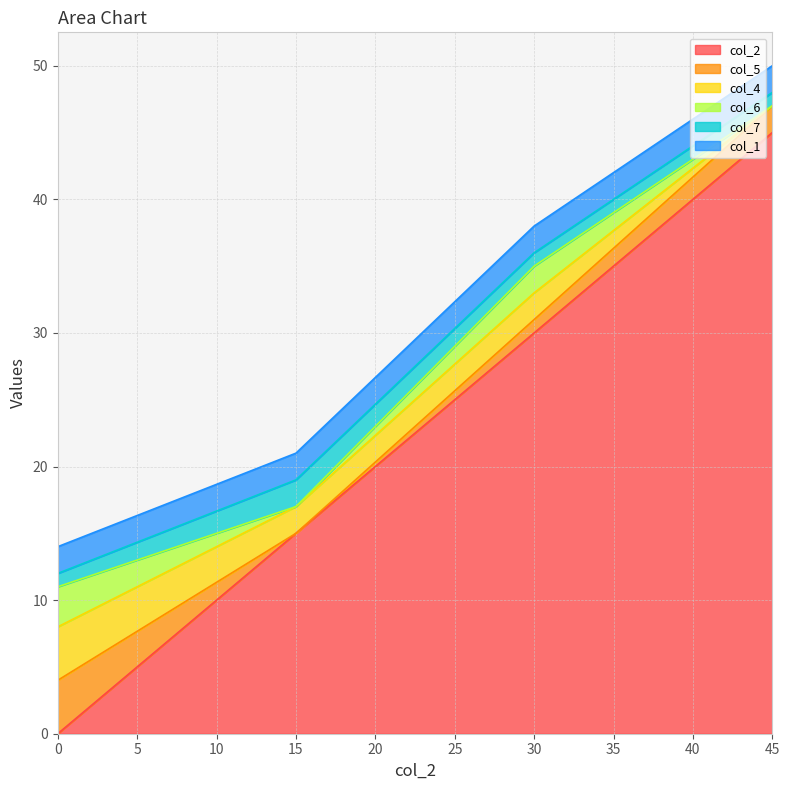

True or false: col_2 and col_1 intersect in this chart.

True